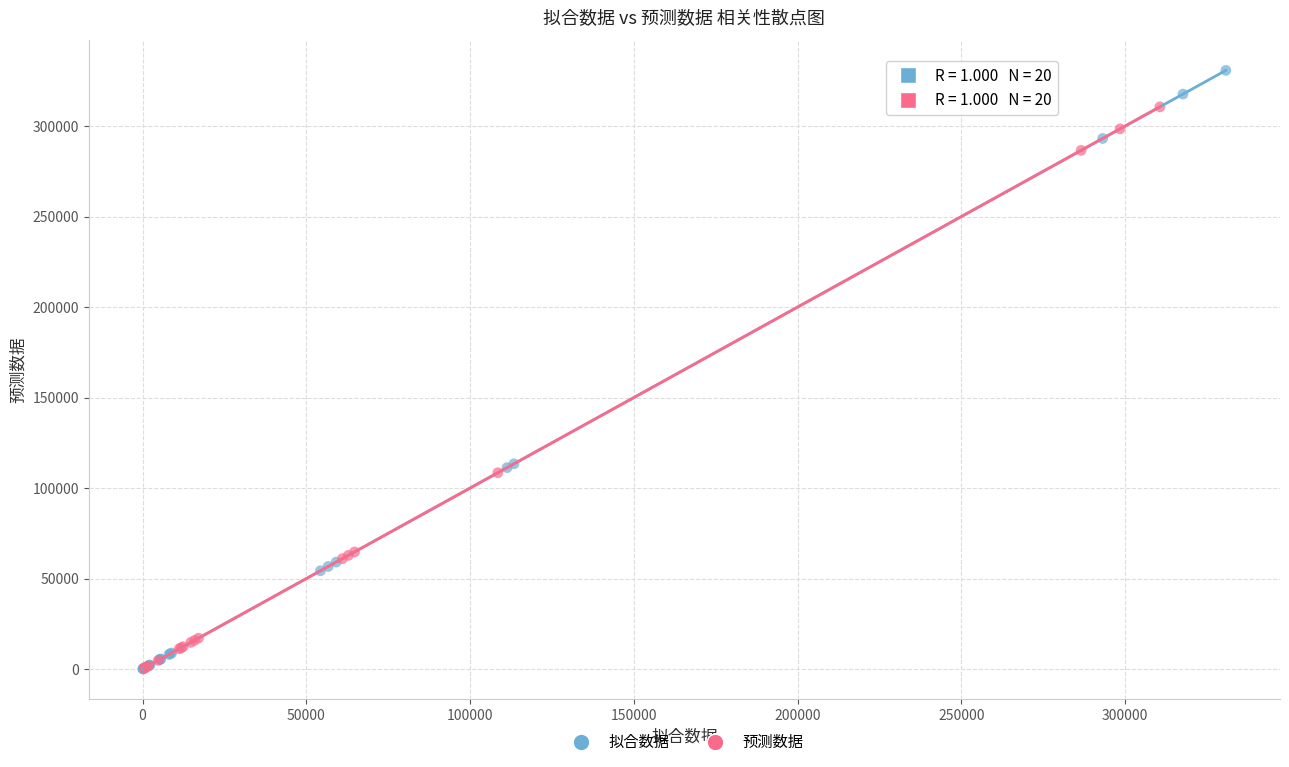

Which series has the largest Y range (max minus min)?

拟合数据